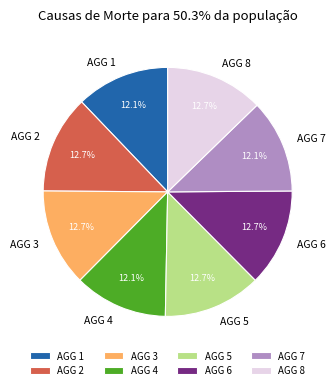

Approximately how many times larger is the value at AGG 8 compared to AGG 4?

1.0